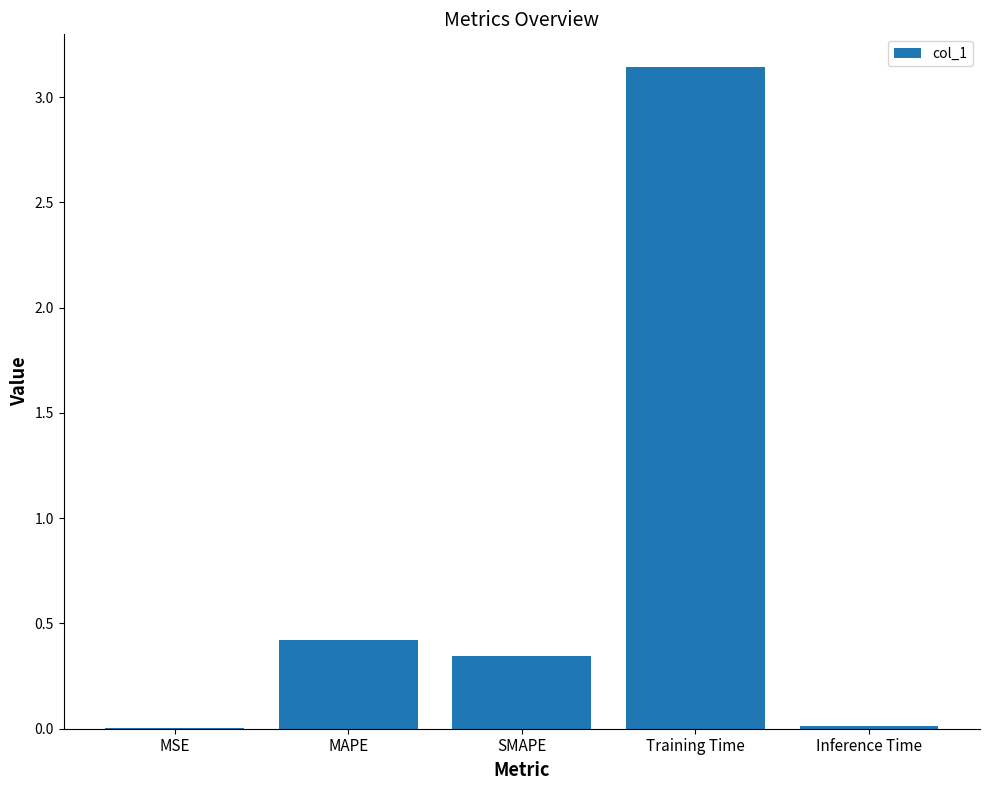

Are the bars grouped side by side (vs. stacked)?

No